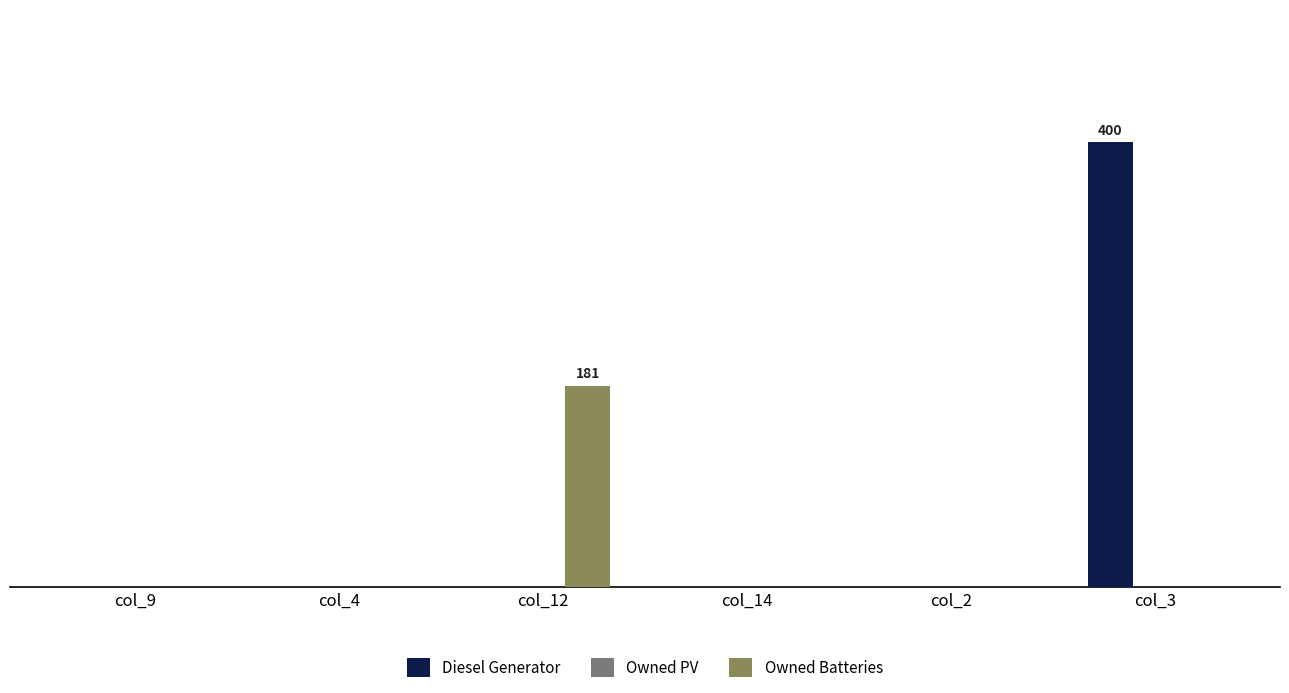

Which series has the largest range (max minus min)?

Diesel Generator